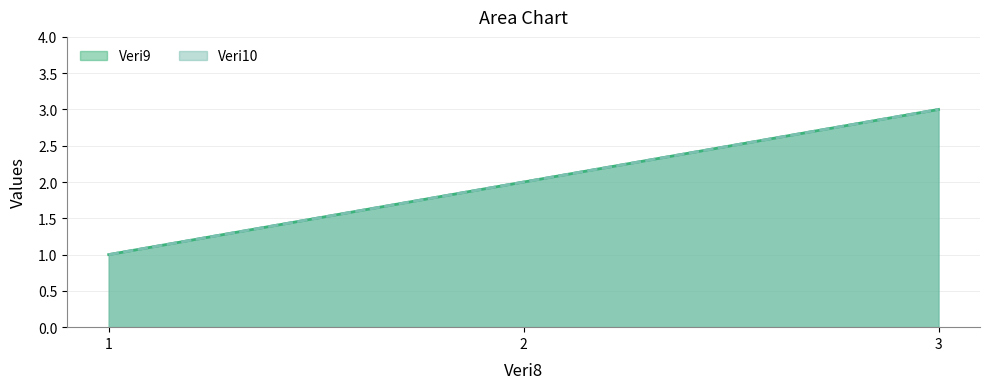

What is the smallest value displayed?

1